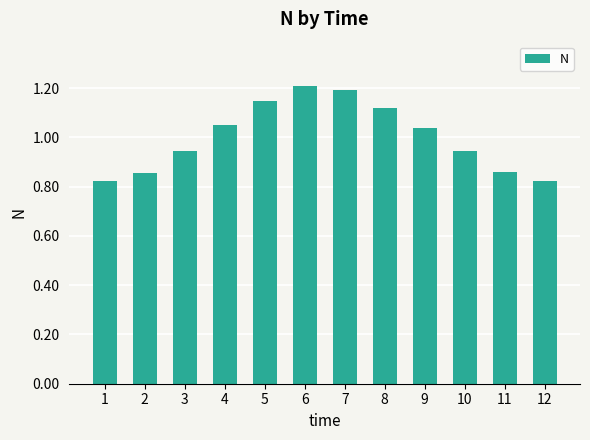

The value at 8 is 0.7. True or false?

False